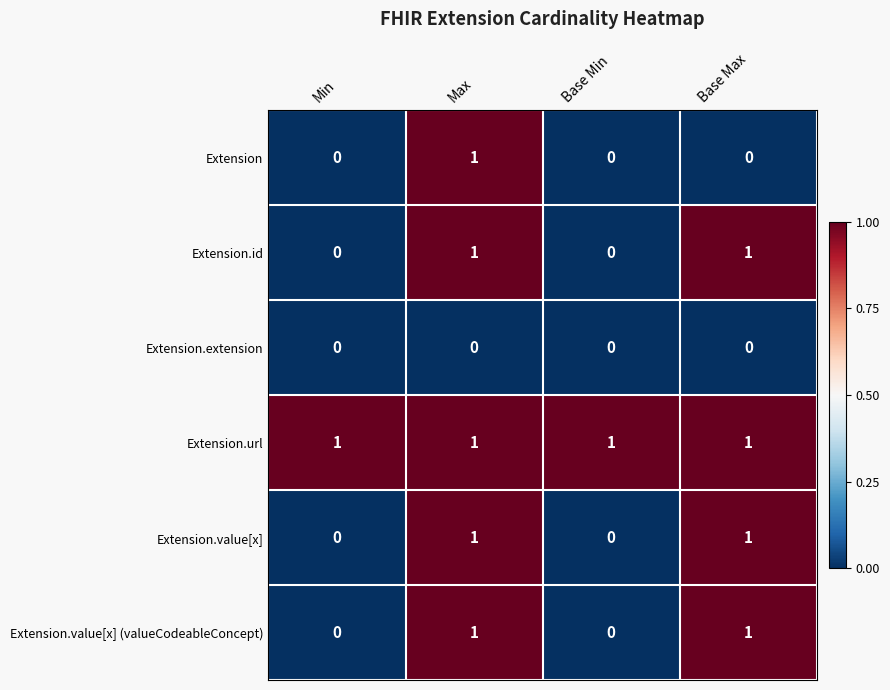

What is the total value across all series at Base Max?

4